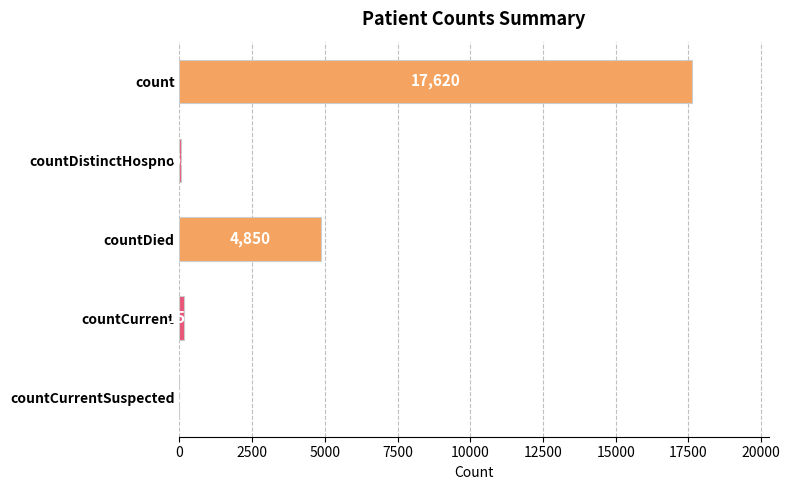

True or false: the data shows 2663 at countDied.

False